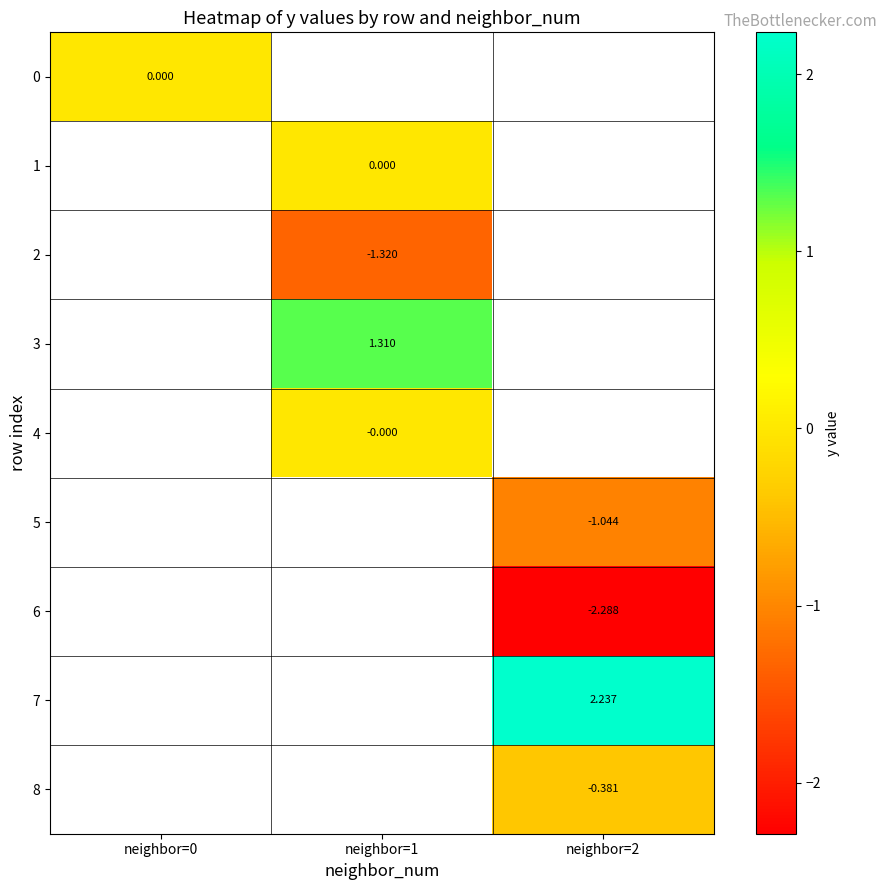

How many distinct data groups are displayed?

9